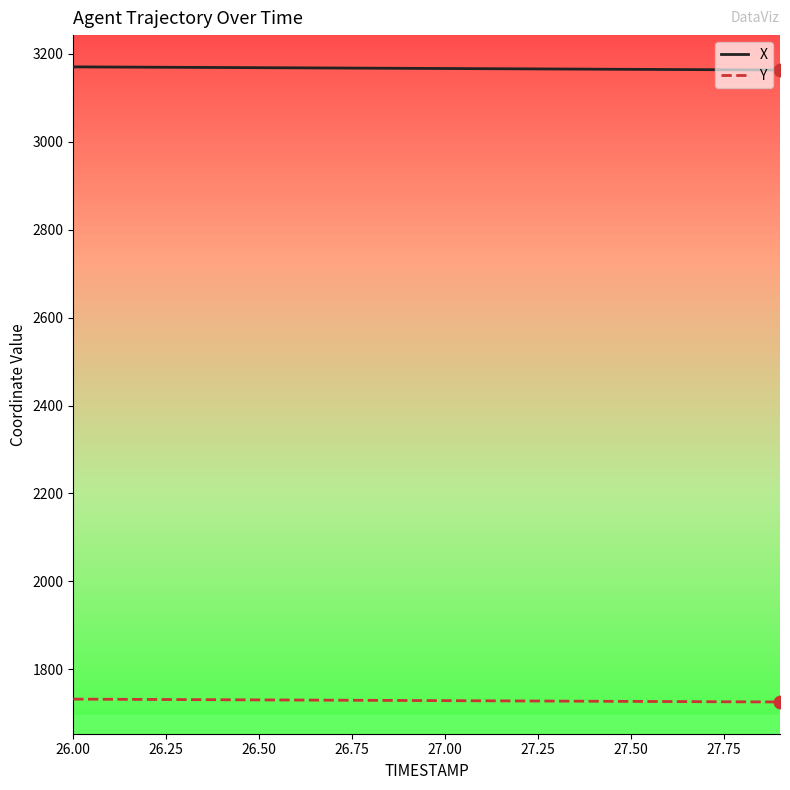

True or false: X and Y intersect in this chart.

False